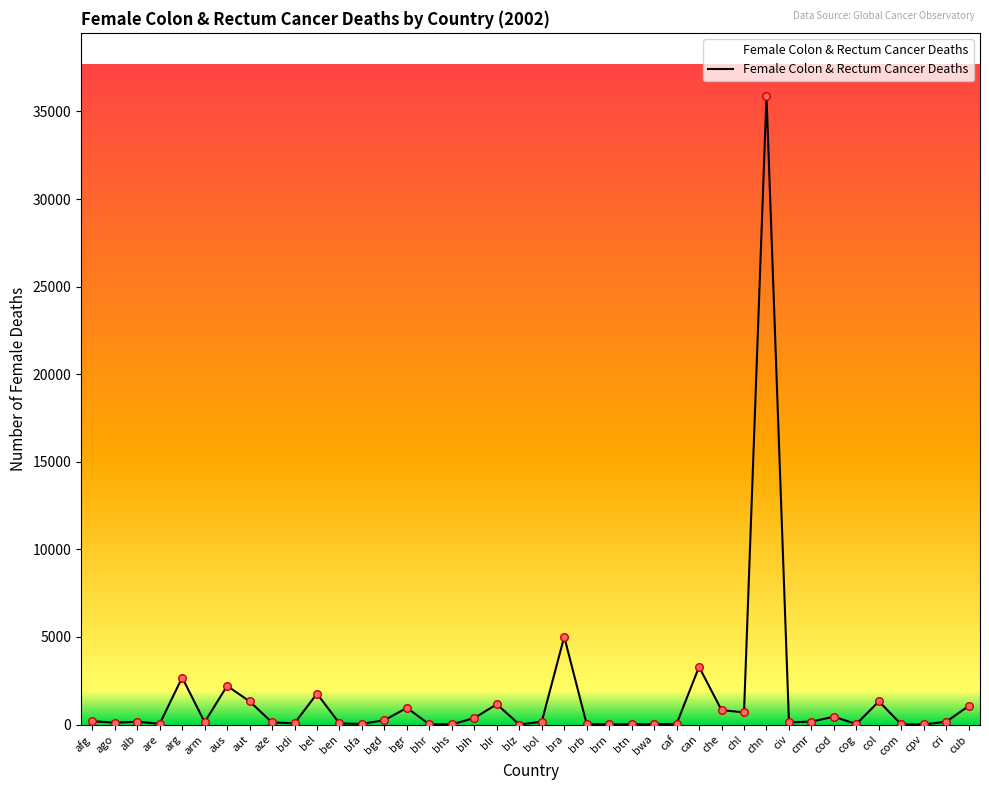

Approximately how many times larger is the value at cri compared to aze?

1.4